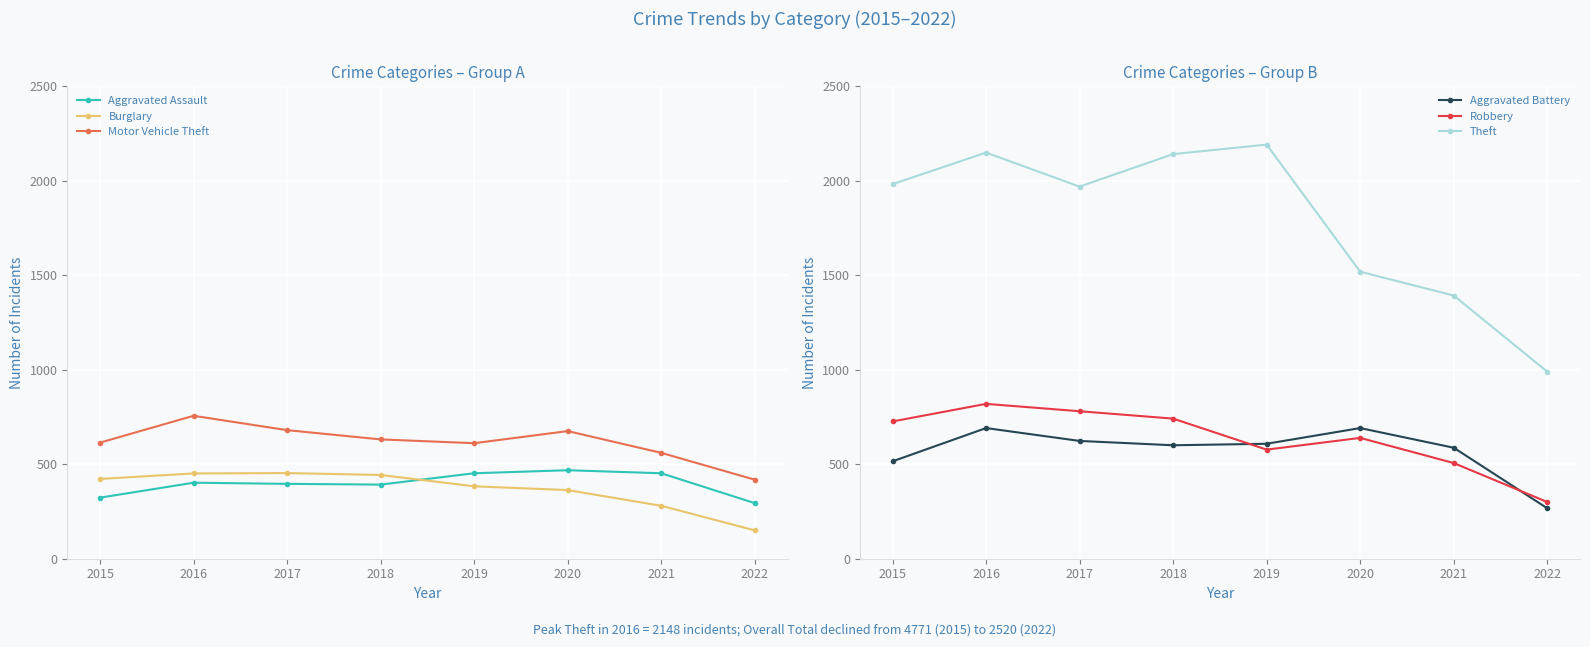

What is the minimum value for Aggravated Battery?

267